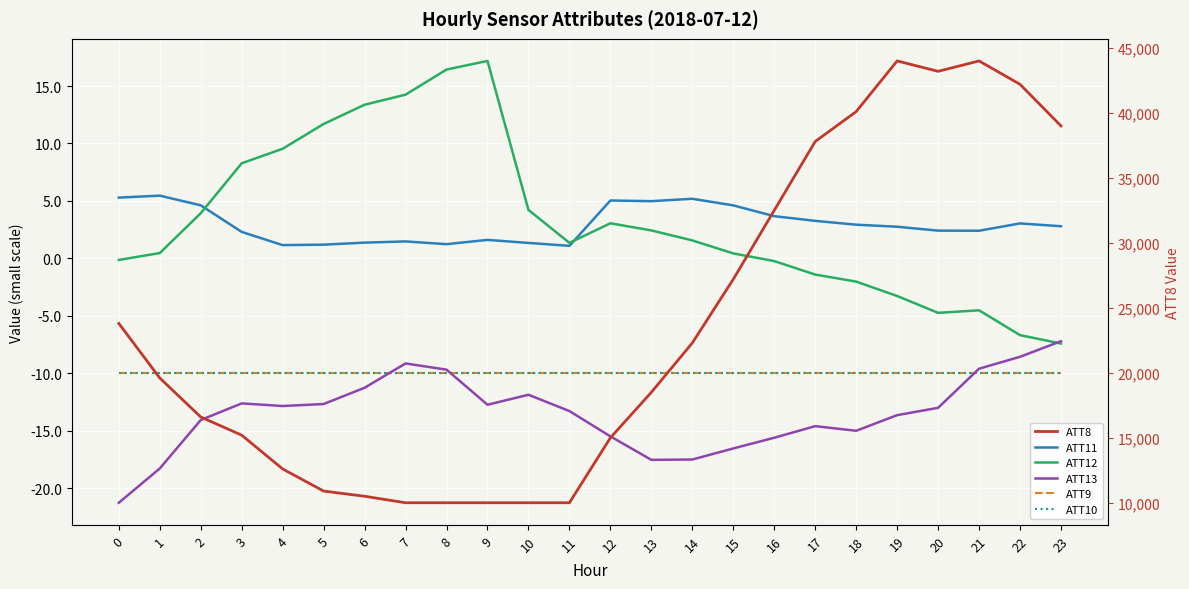

Rank the series by their maximum value, from lowest to highest.

ATT9, ATT10, ATT13, ATT11, ATT12, ATT8